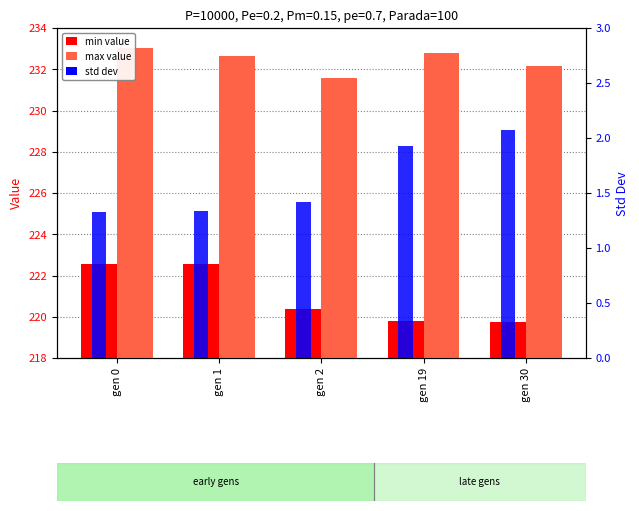

The std series shows 1.3 at gen 0. True or false?

True